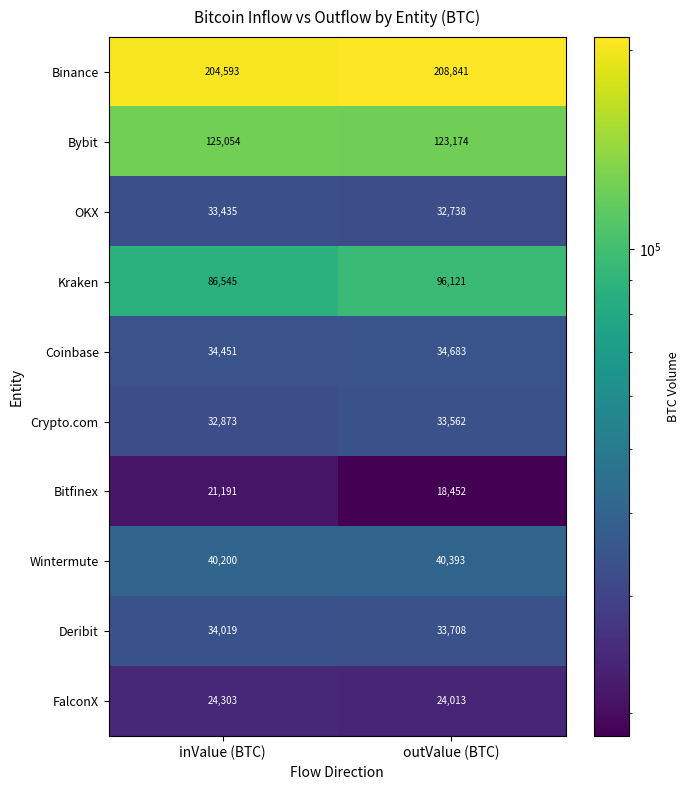

Reading left to right, list all the values displayed in this chart.

Binance: inValue (BTC)=204593	outValue (BTC)=208841
Bybit: inValue (BTC)=125054	outValue (BTC)=123174
OKX: inValue (BTC)=33435	outValue (BTC)=32738
Kraken: inValue (BTC)=86545	outValue (BTC)=96121
Coinbase: inValue (BTC)=34451	outValue (BTC)=34683
Crypto.com: inValue (BTC)=32873	outValue (BTC)=33562
Bitfinex: inValue (BTC)=21191	outValue (BTC)=18452
Wintermute: inValue (BTC)=40200	outValue (BTC)=40393
Deribit: inValue (BTC)=34019	outValue (BTC)=33708
FalconX: inValue (BTC)=24303	outValue (BTC)=24013